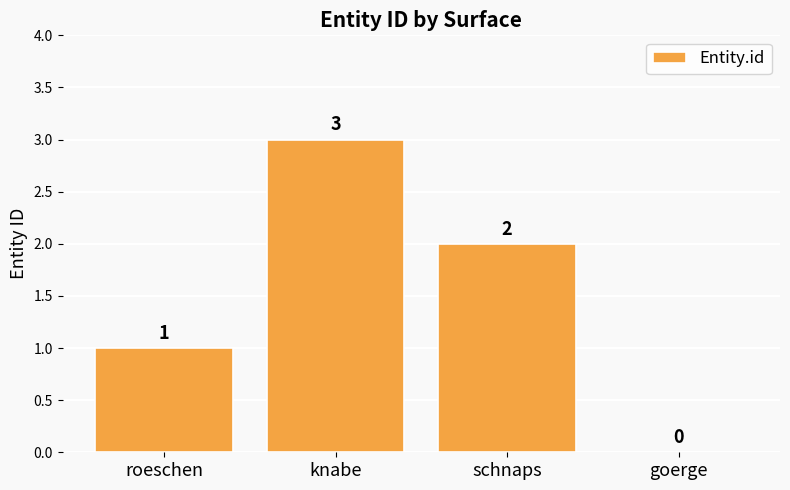

What is the change in value from roeschen to knabe?

+2